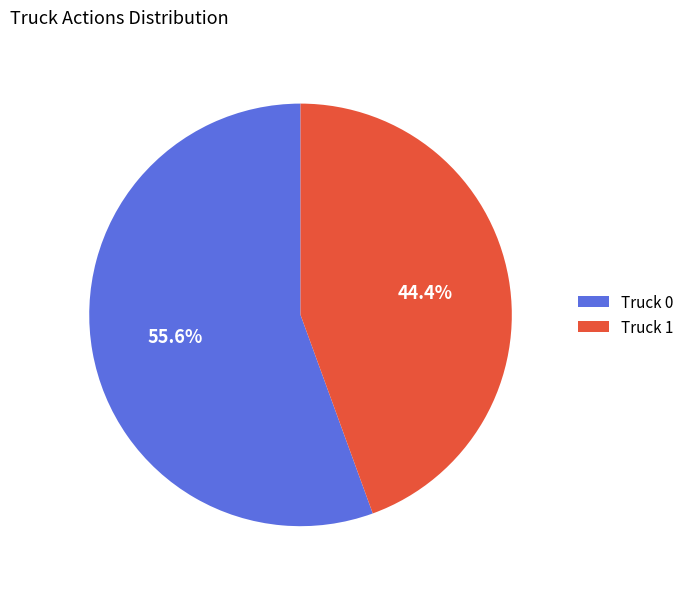

Which category has the biggest portion of the pie?

Truck 0